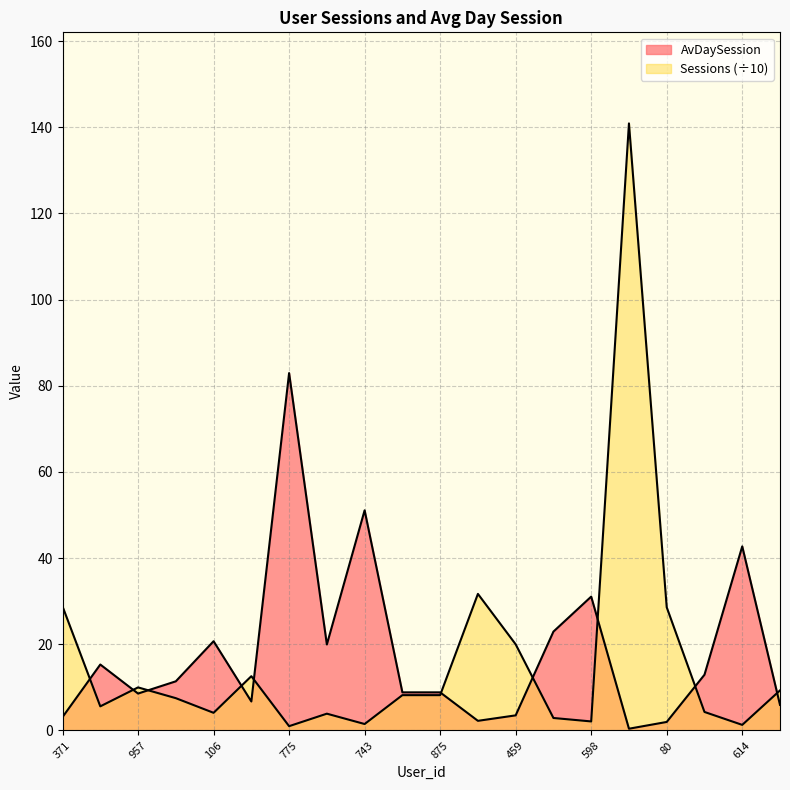

Reading left to right, extract all data points from this chart.

AvDaySession: 3.1	15.3	8.6	11.4	20.7	6.7	83.0	20.0	51.1	8.8	8.8	2.2	3.5	22.9	31.1	0.4	2.0	12.9	42.7	5.9
Sessions: 28.8	5.6	10.0	7.5	4.1	12.6	1.0	3.9	1.5	8.2	8.2	31.7	20.0	2.9	2.1	140.9	28.6	4.3	1.3	9.3